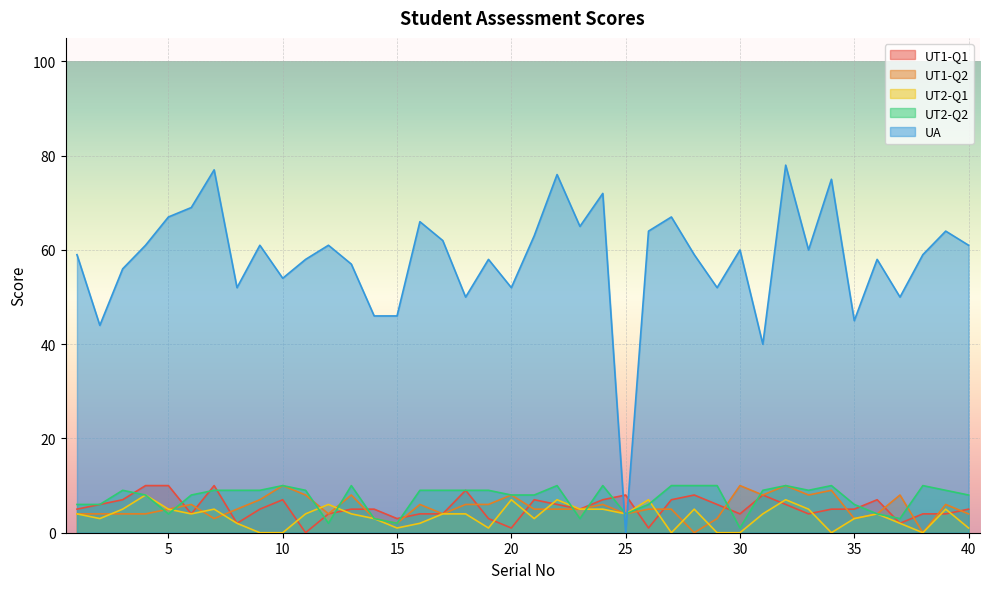

True or false: UT2-Q1 has a value of 8 at 24.

False